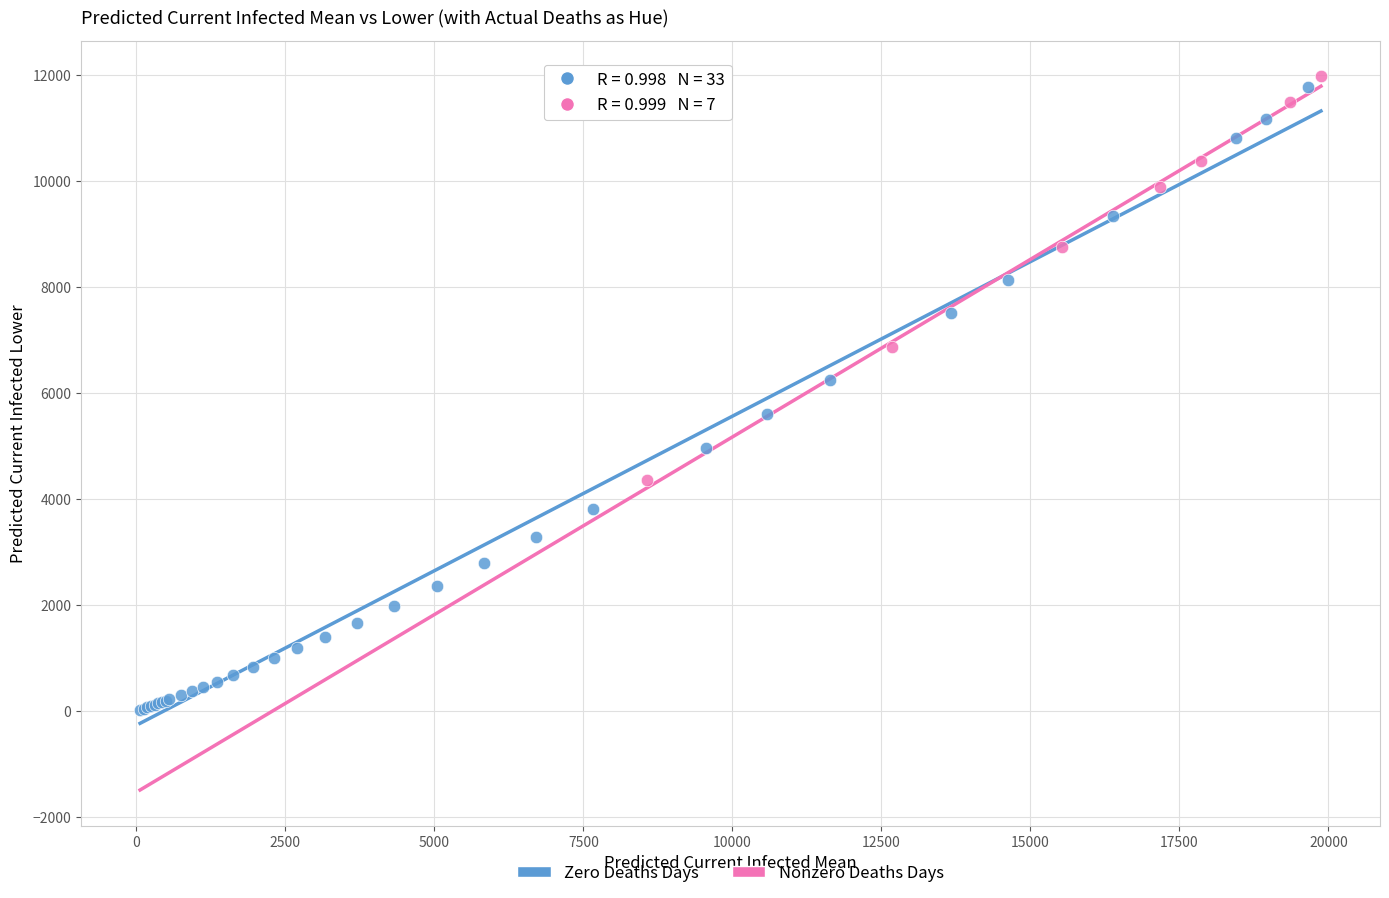

Which series has the largest Y range (max minus min)?

Zero Deaths Days